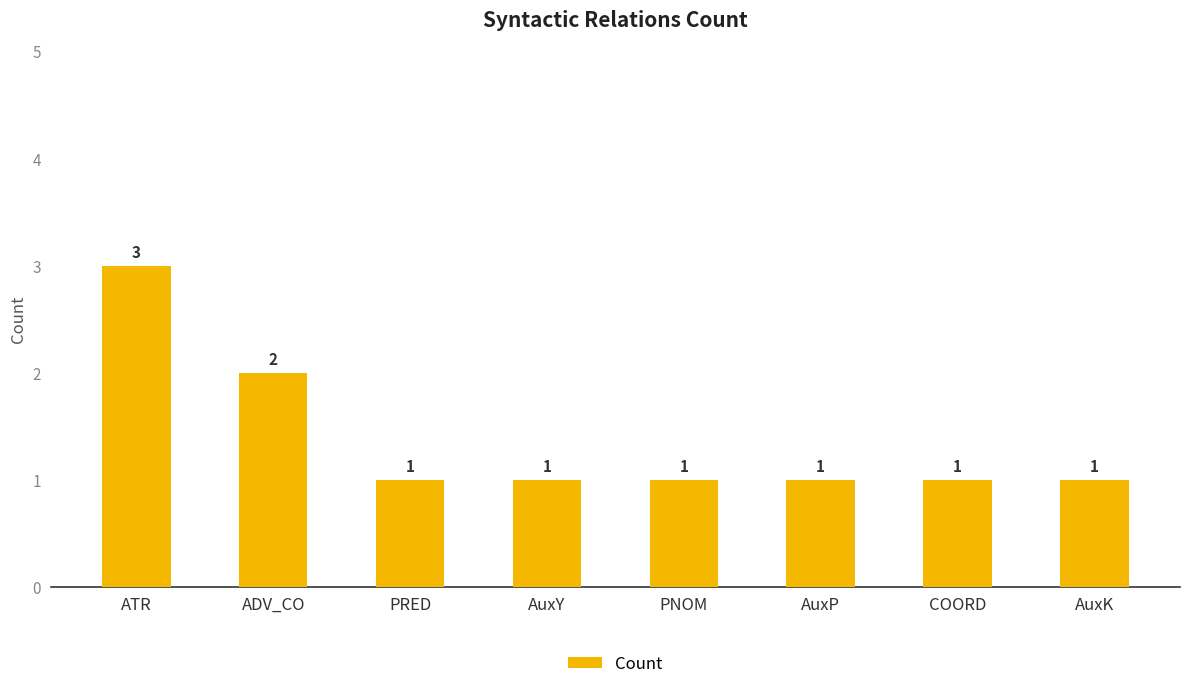

Does the chart contain any negative values?

No